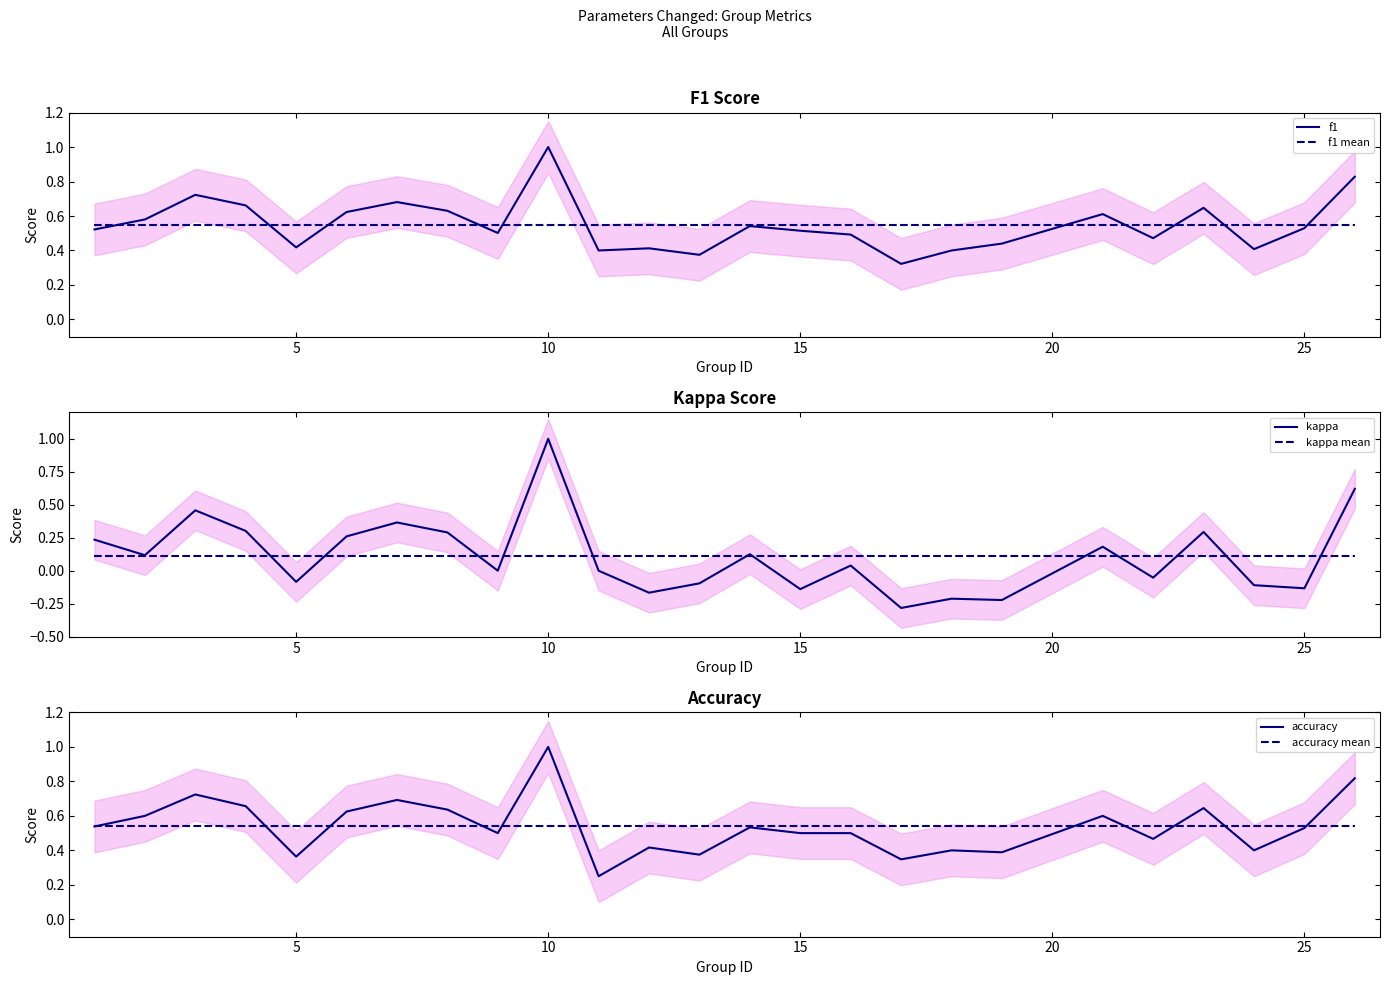

What is the smallest value displayed?

-0.3